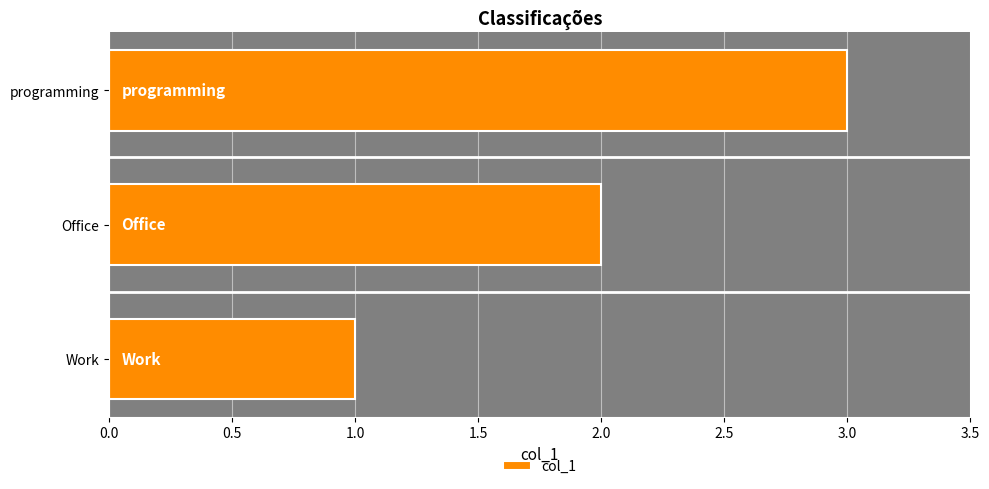

Approximately how many times larger is the value at programming compared to Work?

3.0